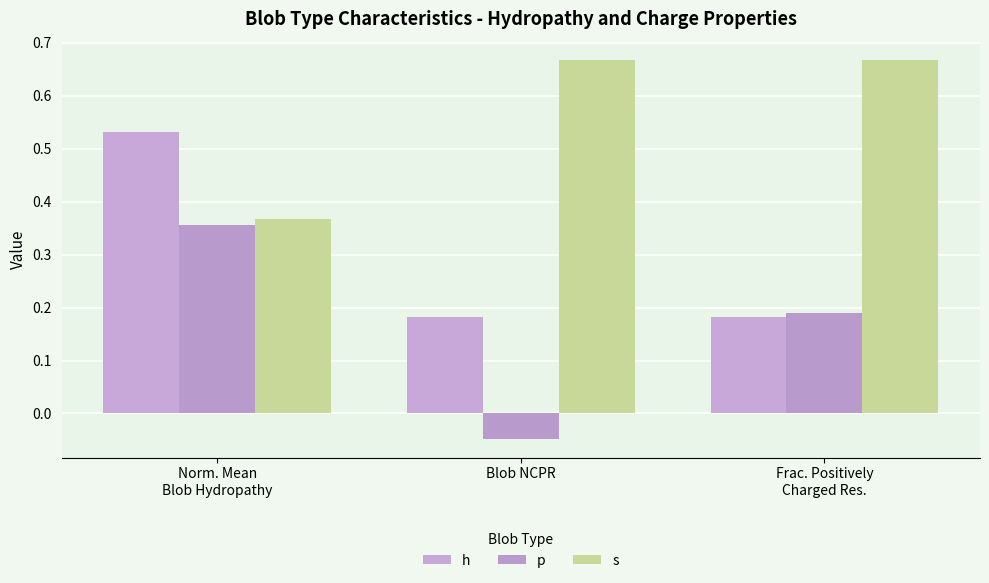

How many values in the p series are below 0?

1